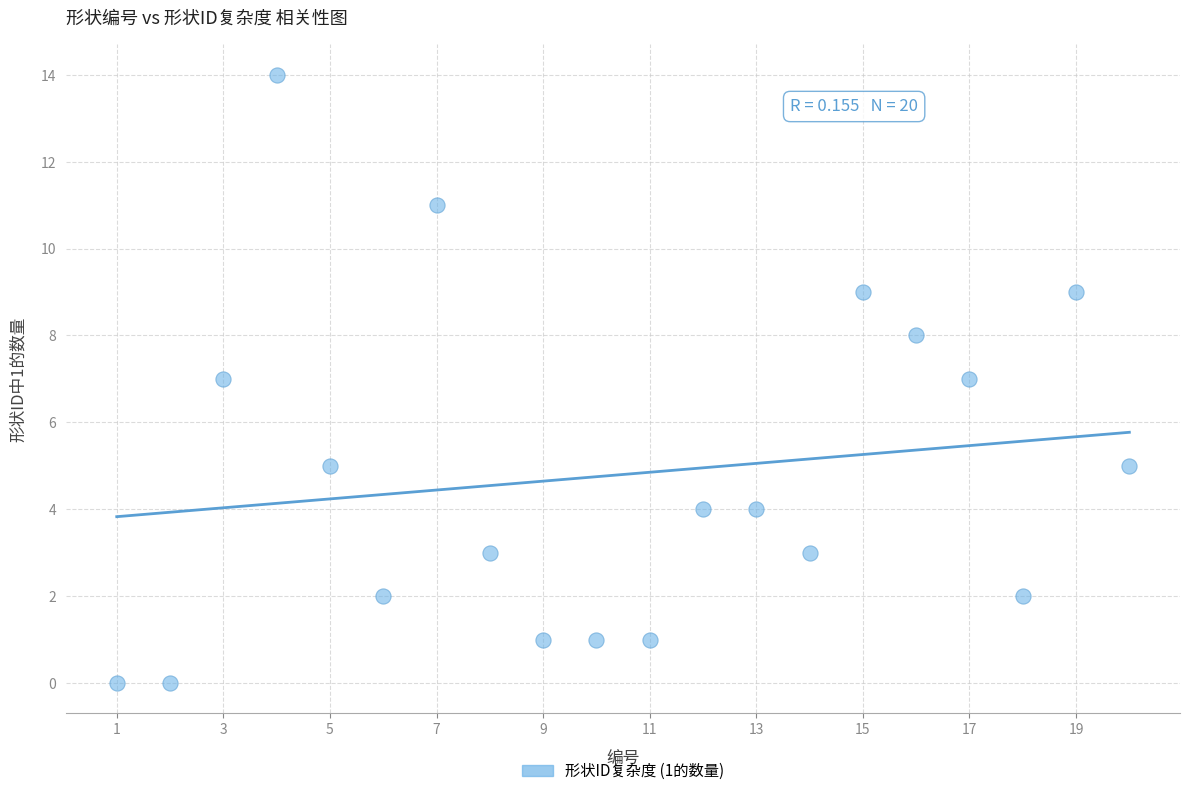

What is the range of X values (max minus min)?

19